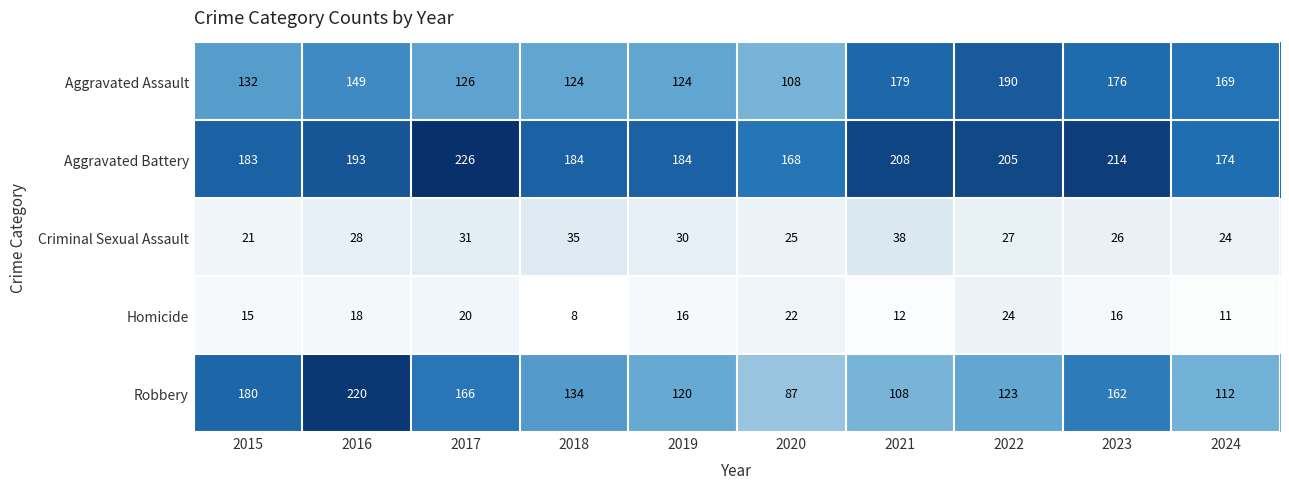

What is the average value of the Aggravated Battery series?

194